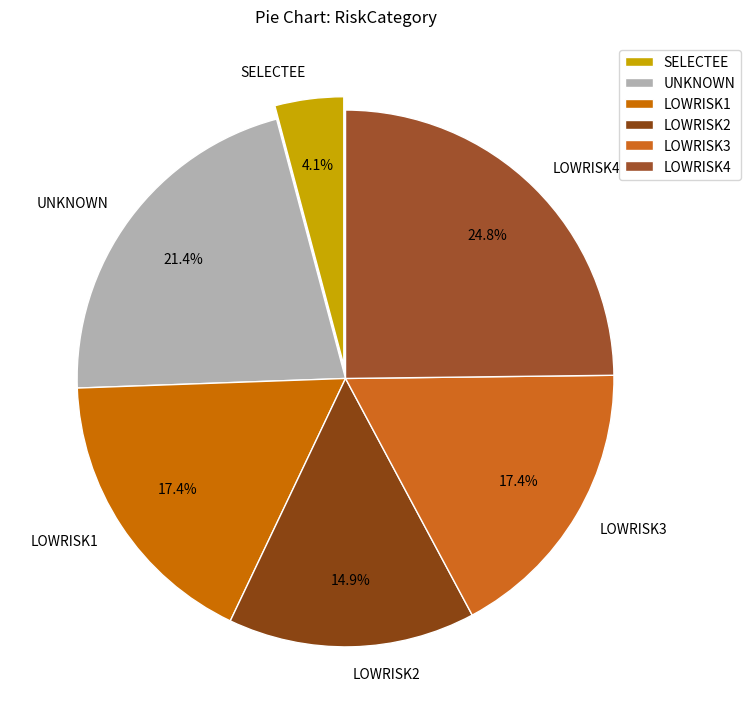

The SELECTEE slice represents 16% of the pie. True or false?

False